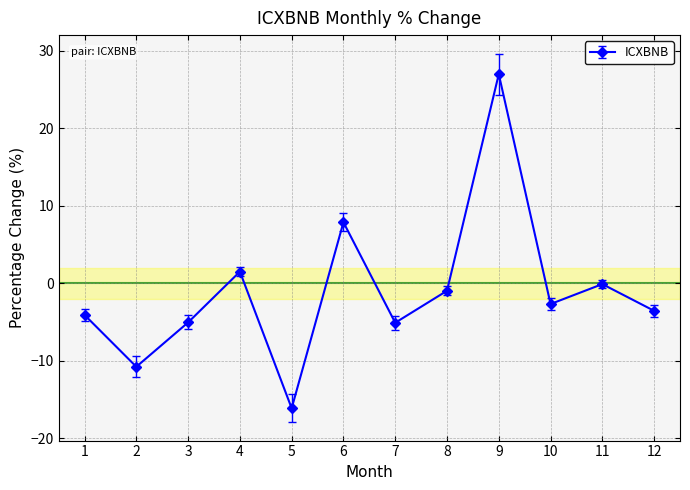

What is the change in value from 1 to 4?

+5.6